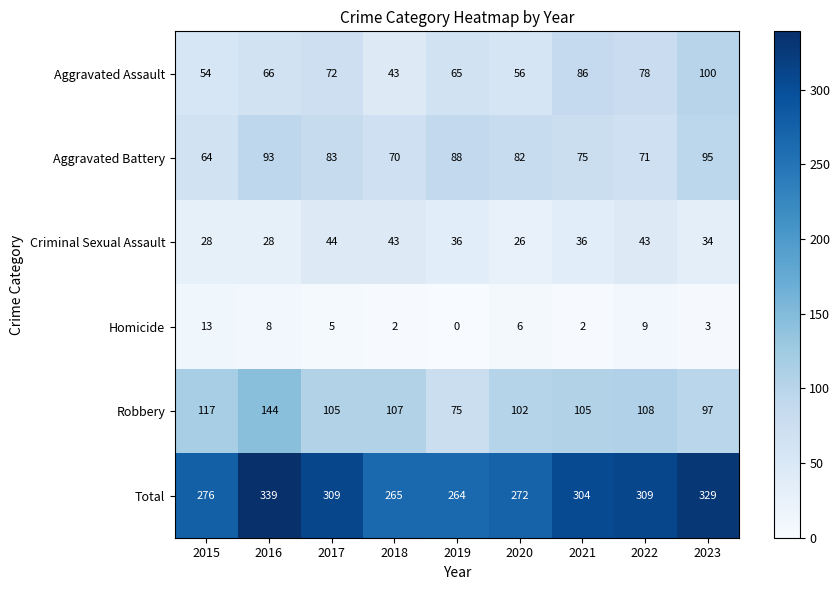

What is the difference between the Criminal Sexual Assault values at 2021 and 2015?

8